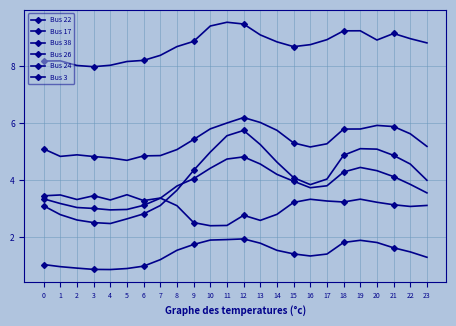

How many lines are shown in the chart?

6